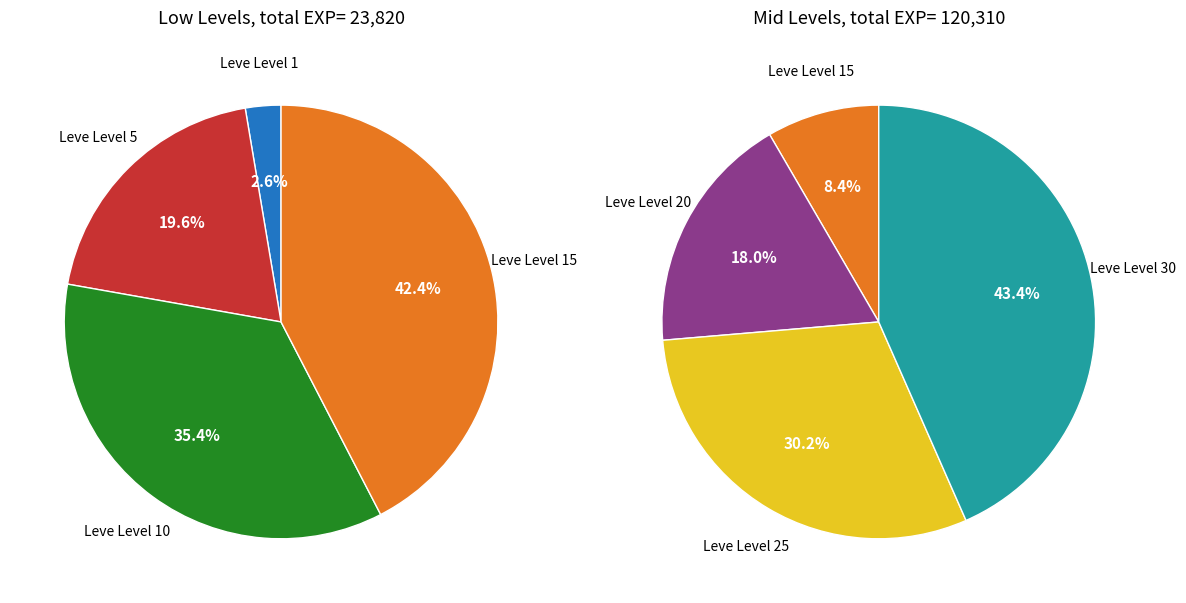

Does any single category account for the majority?

No